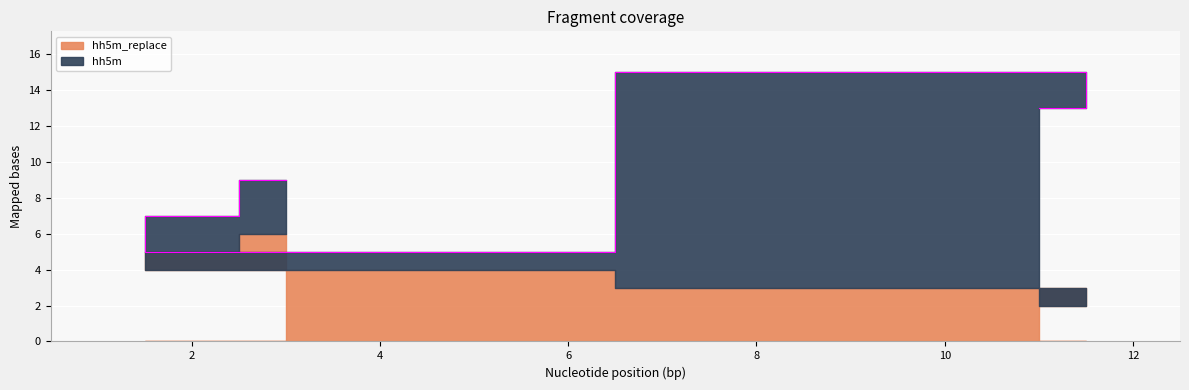

How many values in the hh5m series are below 3?

2